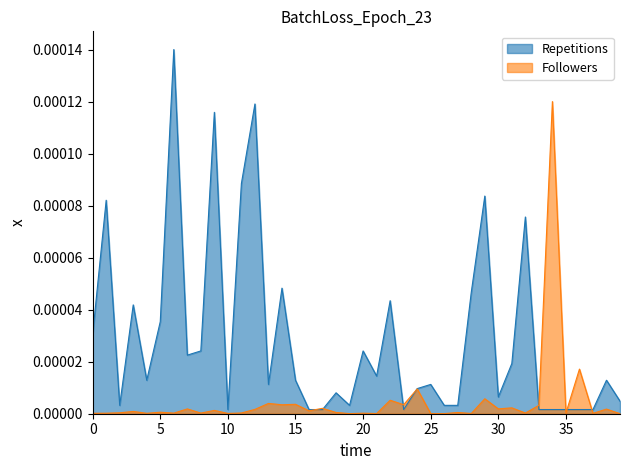

Which series has the largest total across all categories?

Repetitions